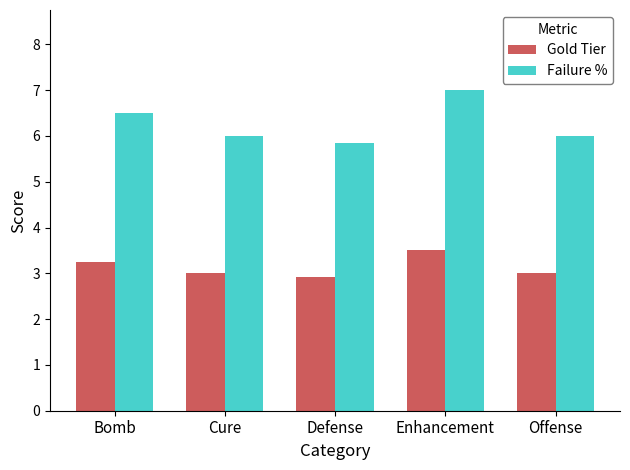

Which label corresponds to the smallest value in the chart?

Defense